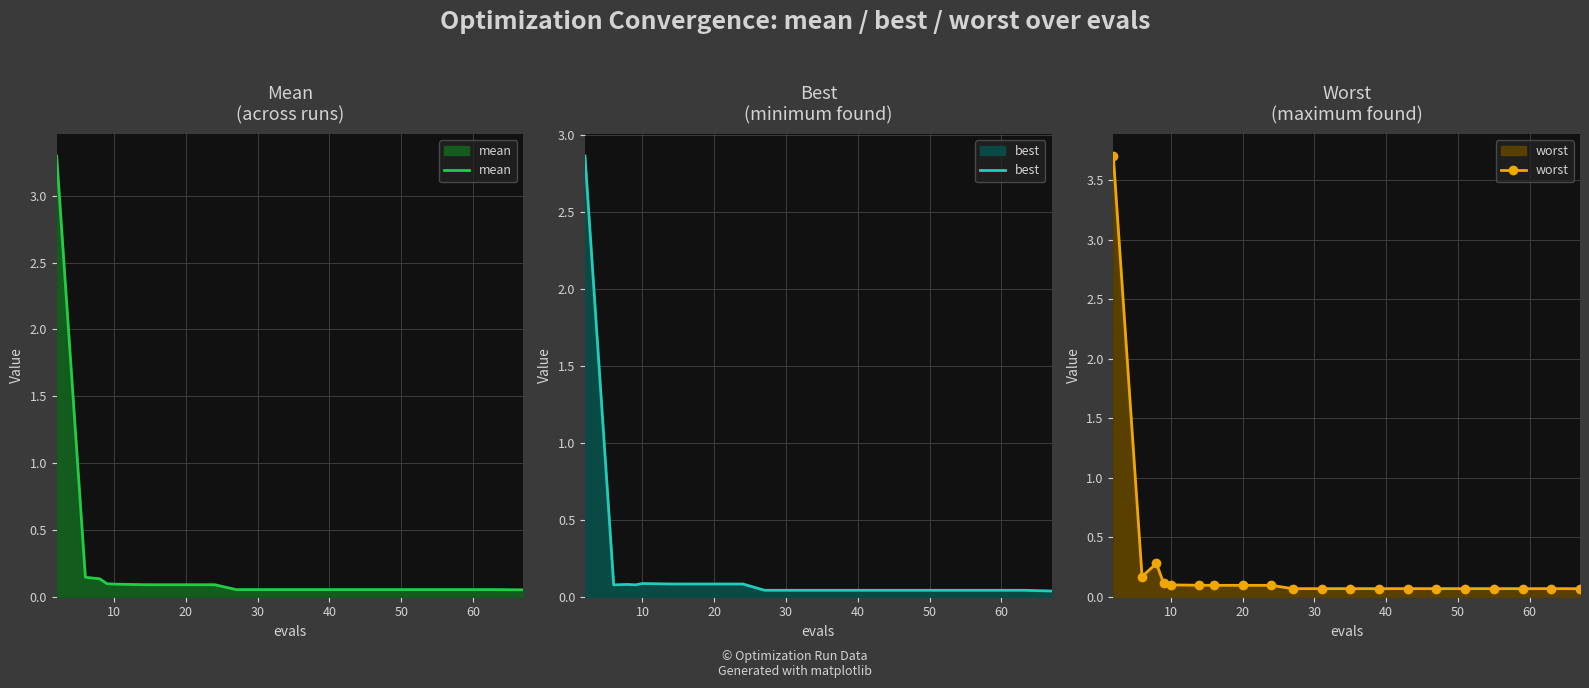

What is the approximate value of best at 20?

0.1